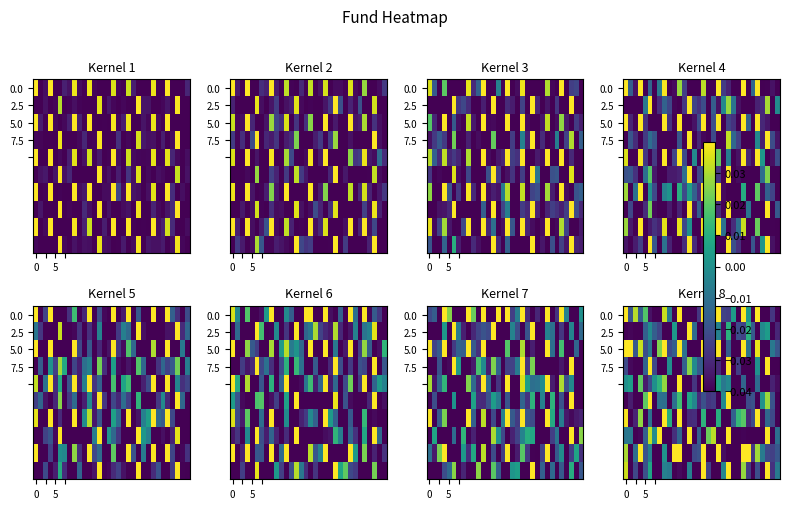

How many values in the 7.5 series are below 0?

26